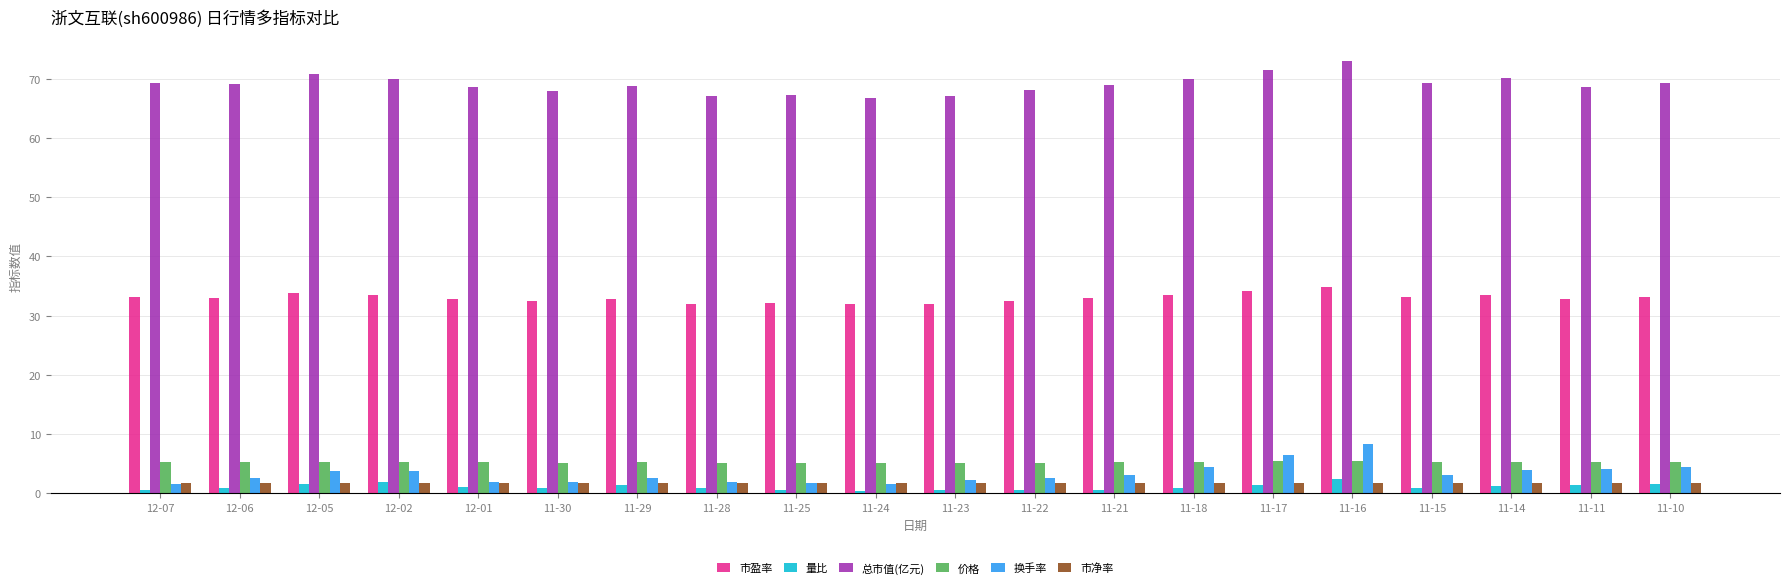

What is the label of the 17th bar from the left?

11-15